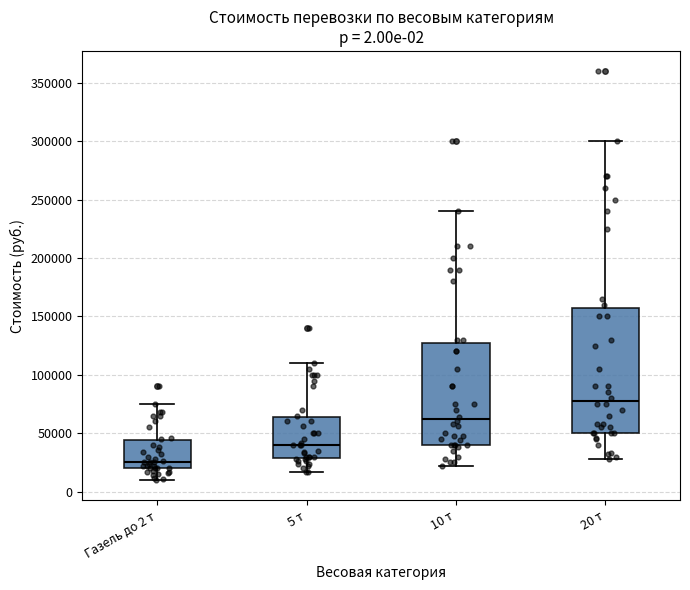

Which box is the tallest, from its lower edge to its upper edge?

20 т